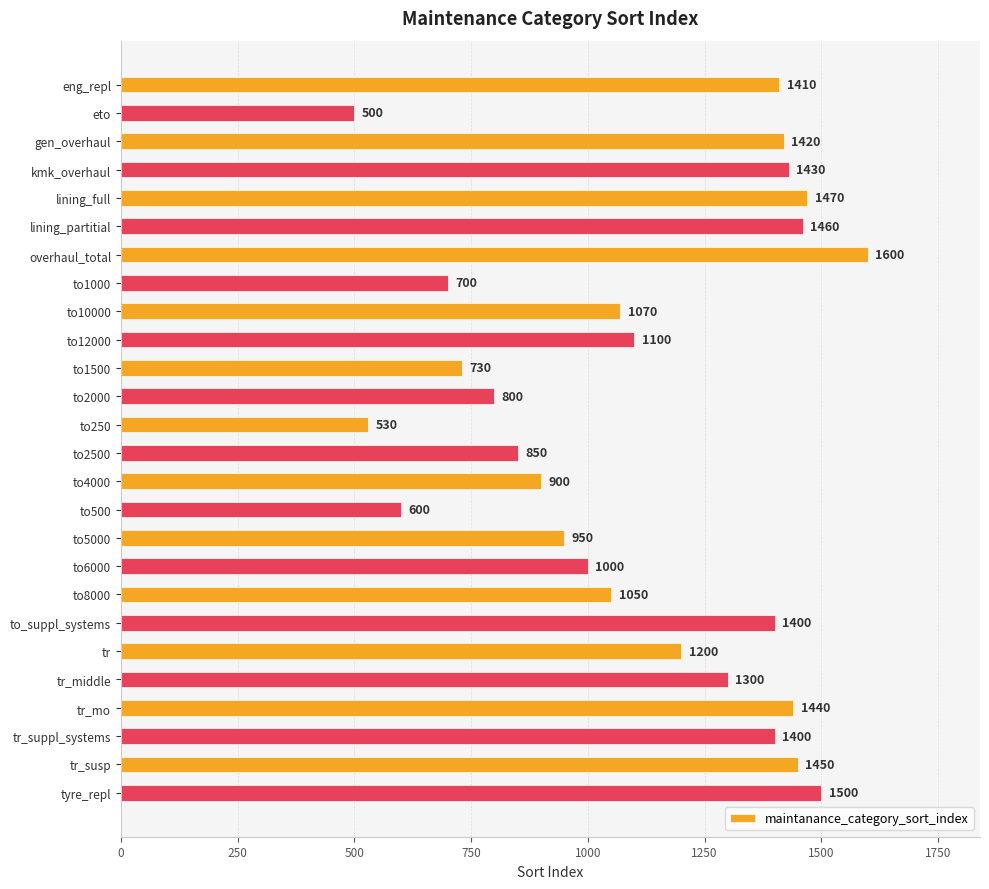

What is the sum of all values?

29260